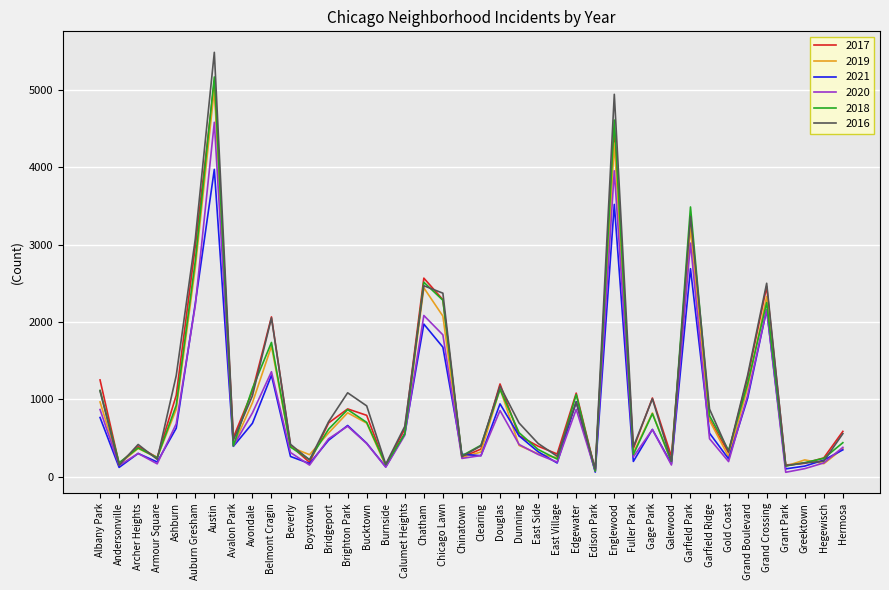

What is the average value of the 2020 series?

851